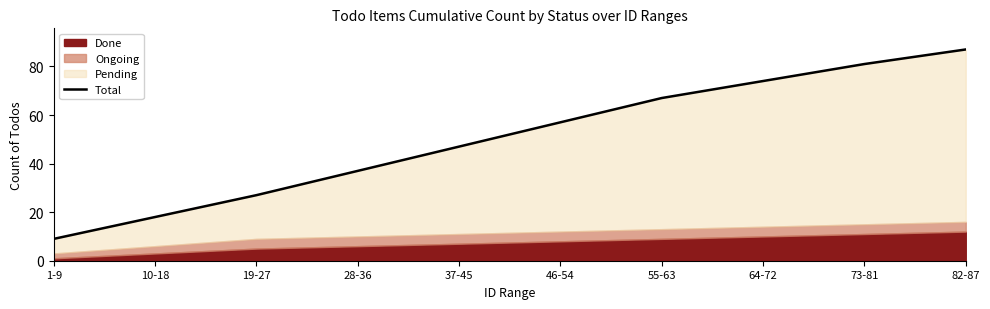

Reading left to right, list all the values displayed in this chart.

1-9=9	10-18=18	19-27=27	28-36=37	37-45=47	46-54=57	55-63=67	64-72=74	73-81=81	82-87=87